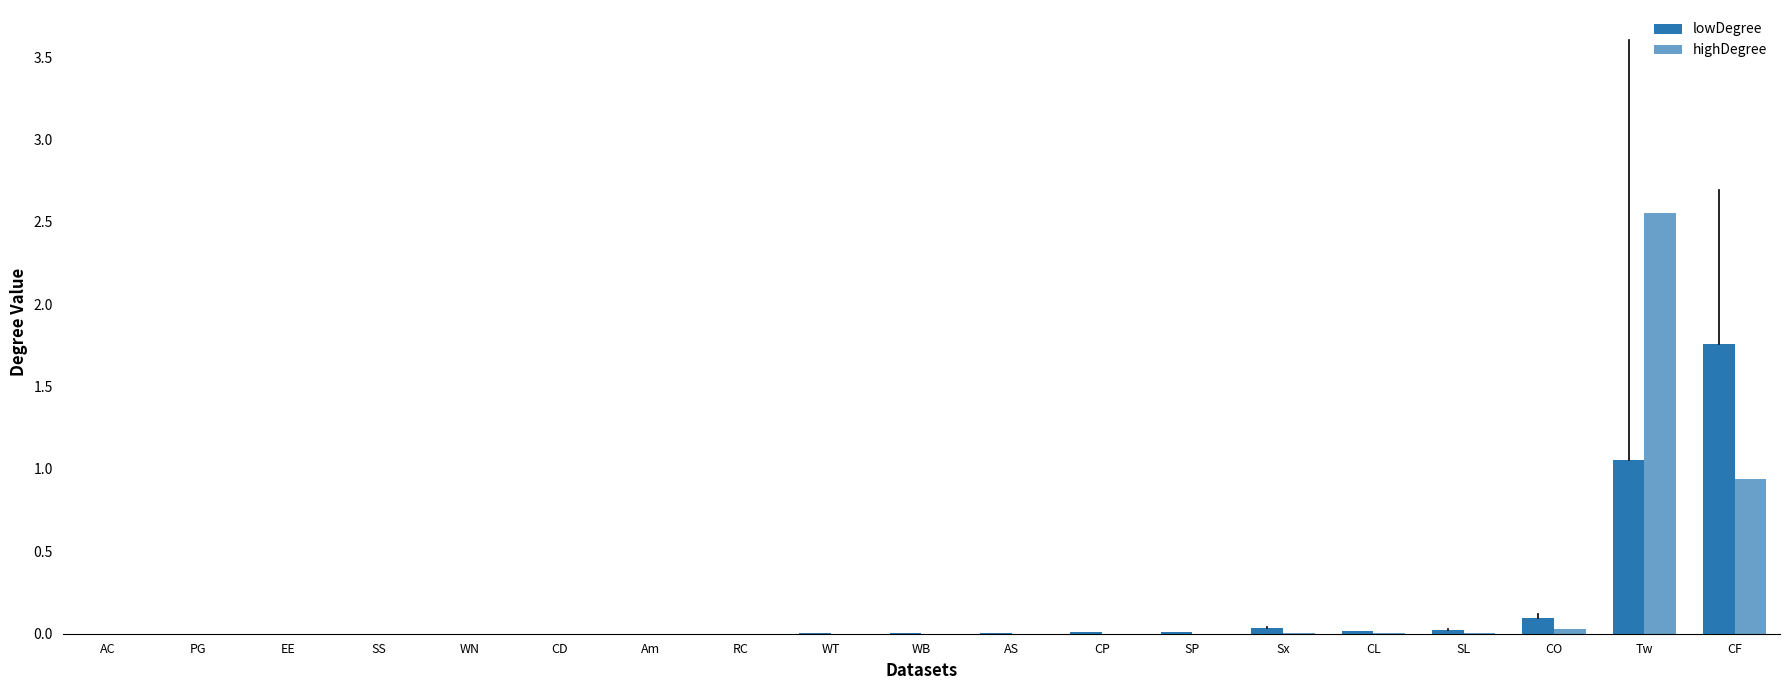

How many categories are shown in the chart?

19